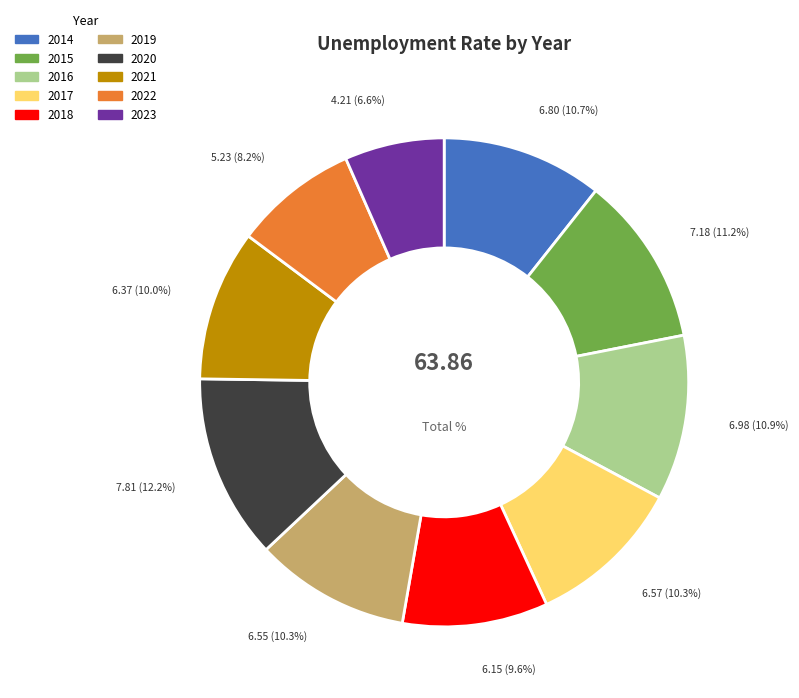

Count the number of slices in the pie.

10